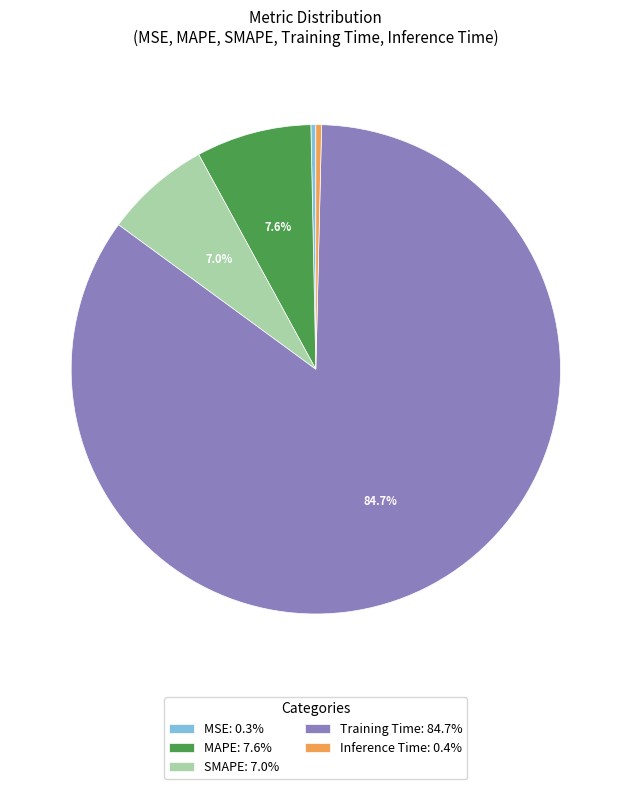

To the nearest percent, what is the combined percentage of MAPE and MSE?

8%